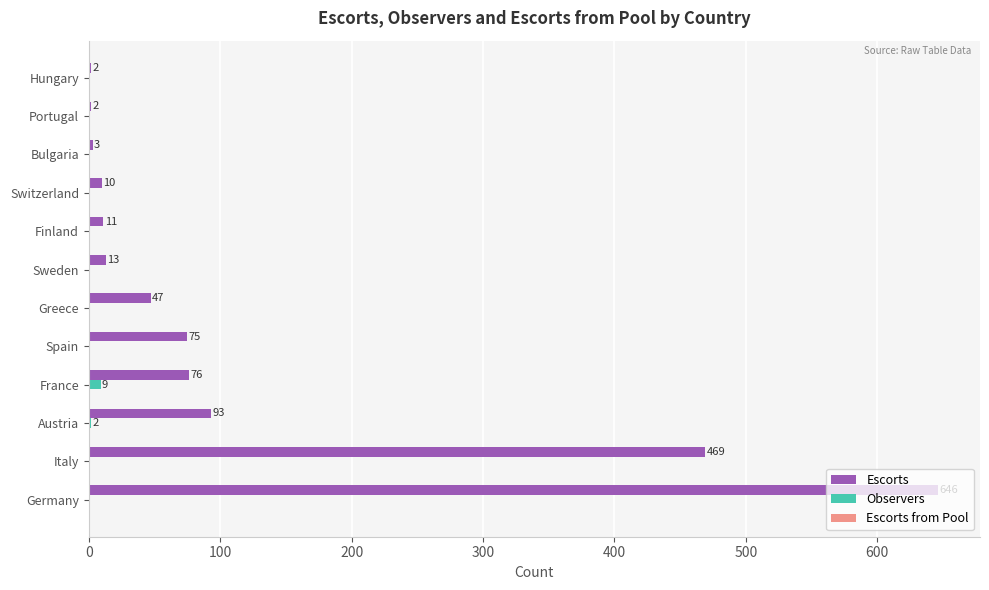

Read the Escorts value at Greece.

47